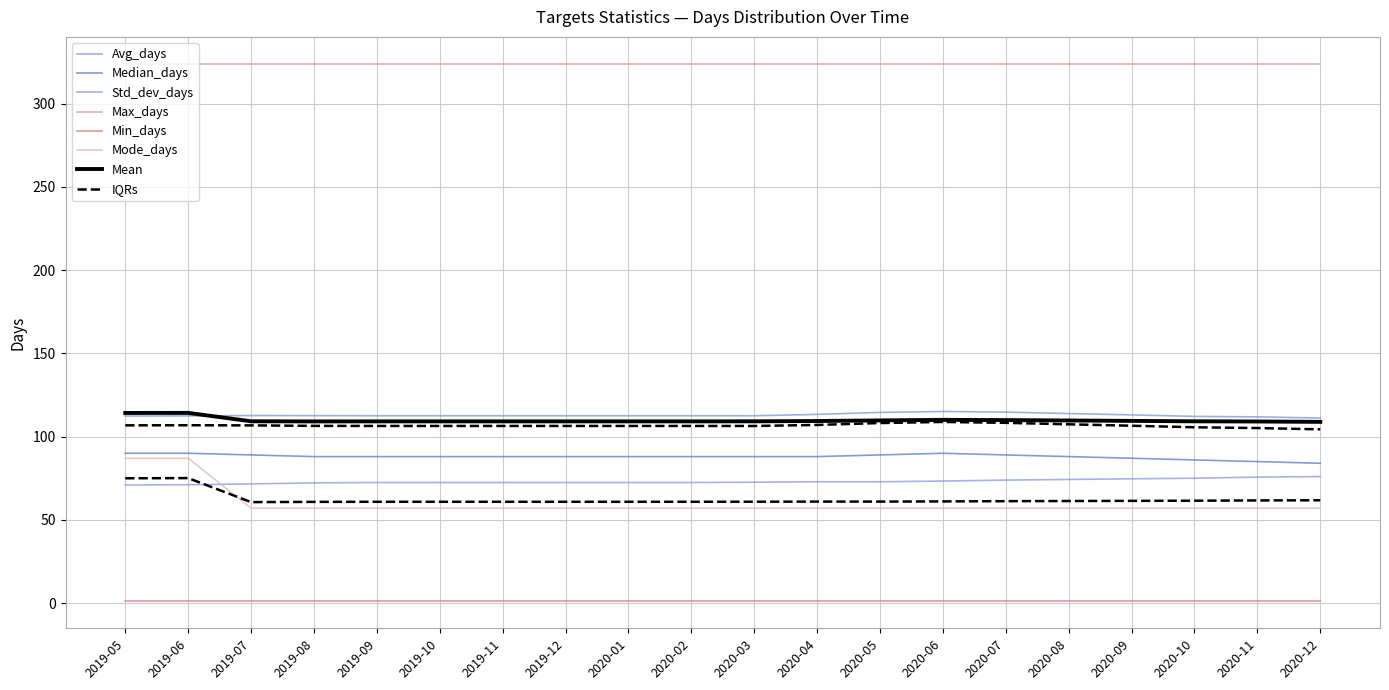

How many data points in Median_days are above 88?

6